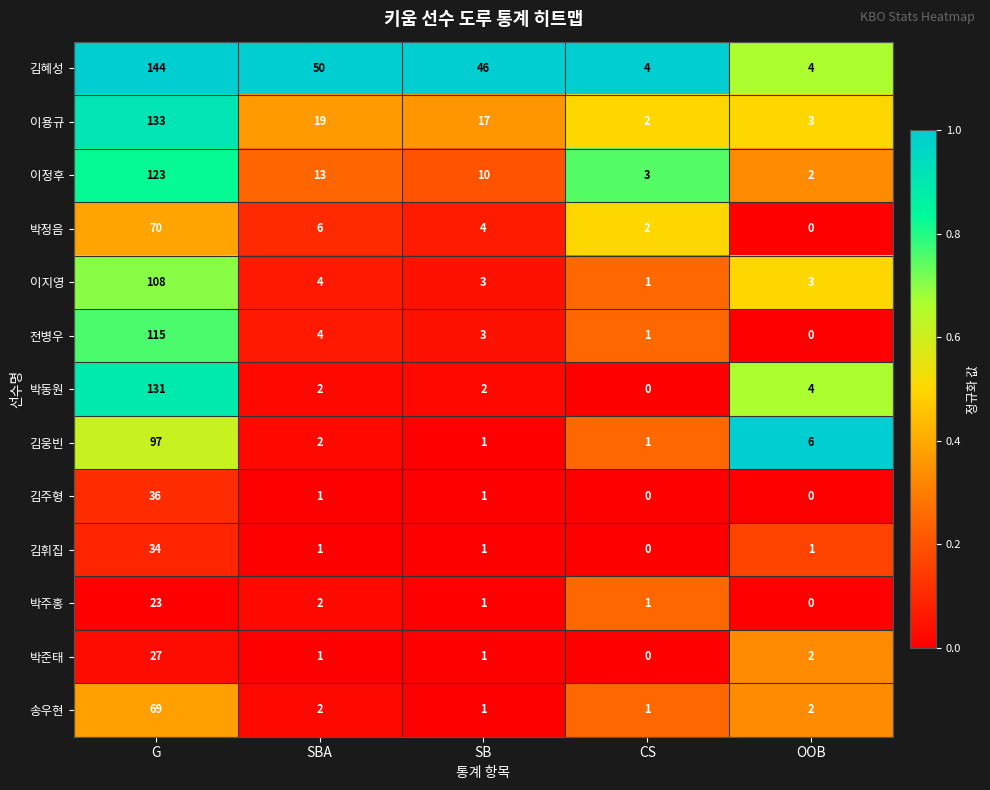

At which category is the sum across all series the highest?

G